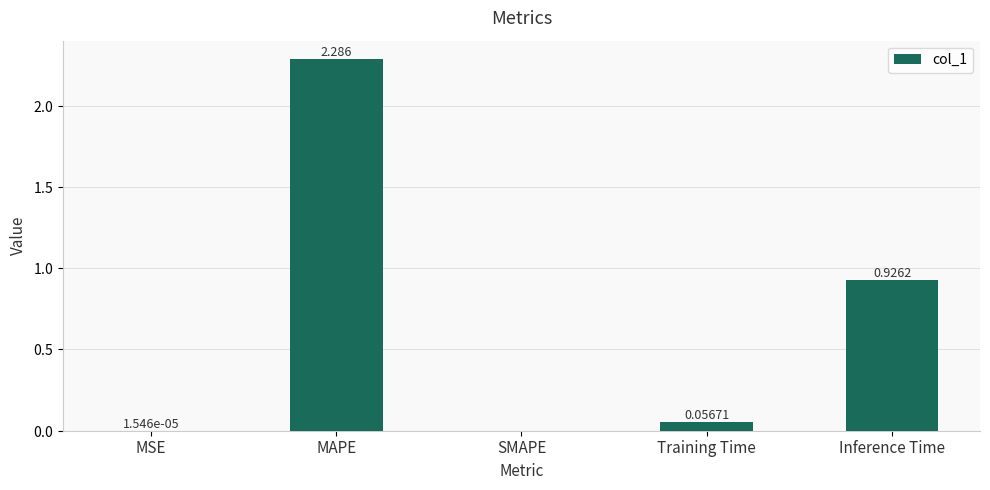

Where is the data nearest to the value 1?

Inference Time